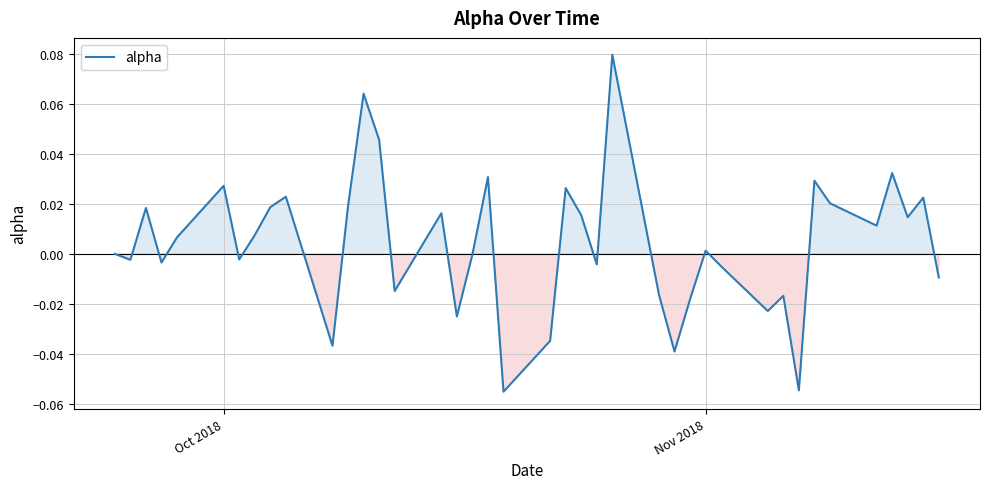

How many lines are shown in the chart?

1